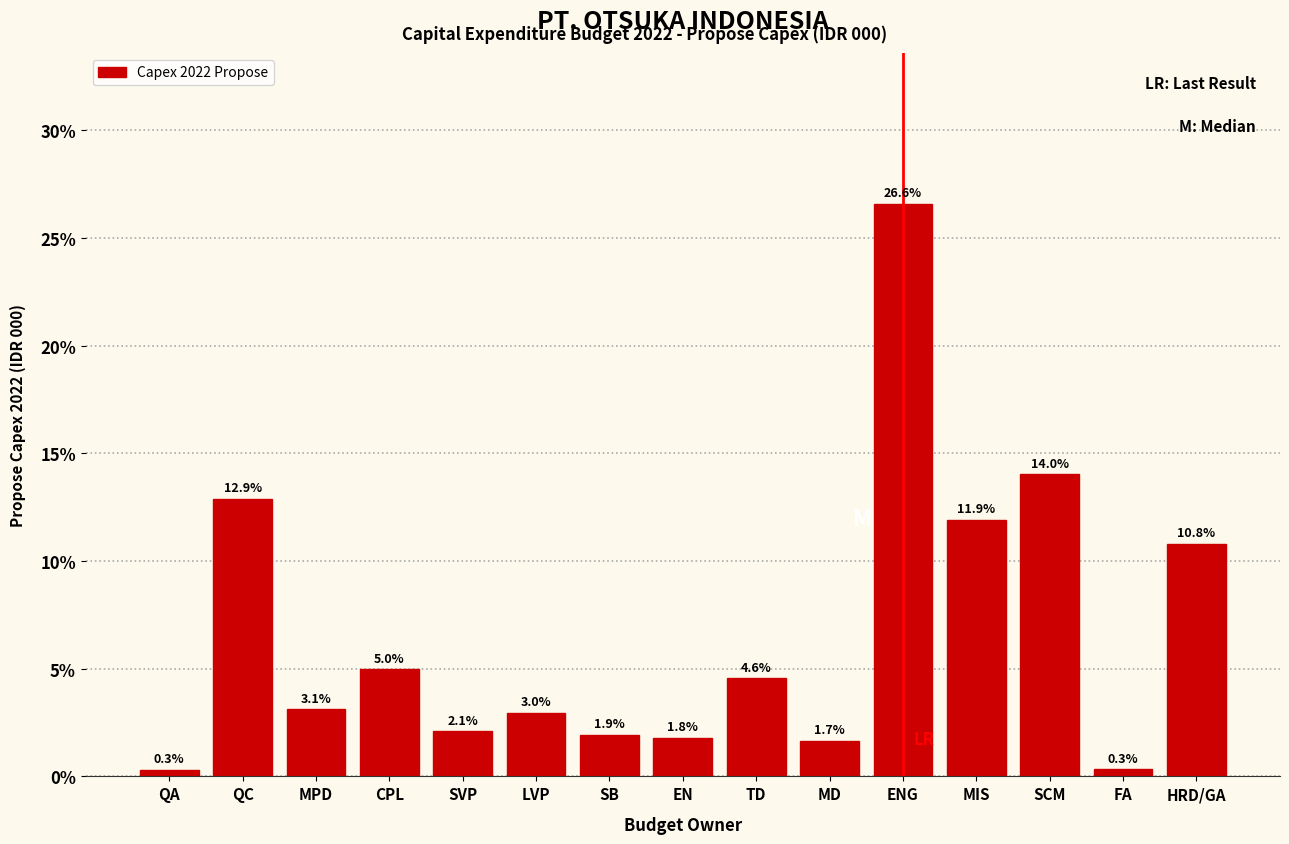

Reading right to left, extract all data points from this chart.

HRD/GA=10.8	FA=0.3	SCM=14.0	MIS=11.9	ENG=26.6	MD=1.7	TD=4.6	EN=1.8	SB=1.9	LVP=3.0	SVP=2.1	CPL=5.0	MPD=3.1	QC=12.9	QA=0.3